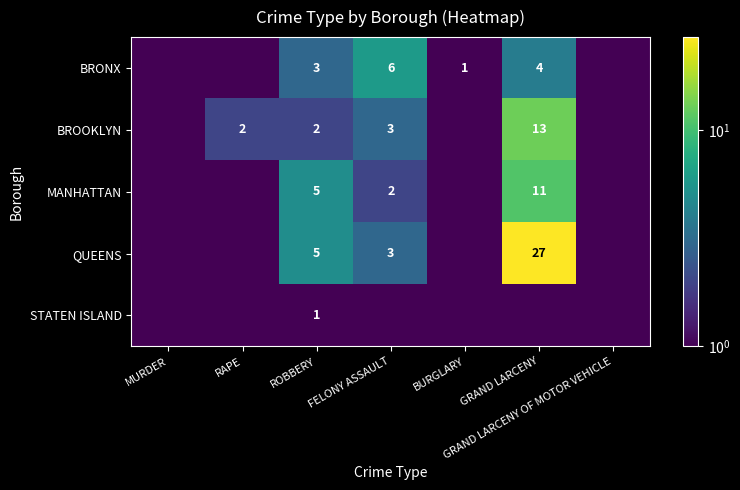

At which category is the sum across all series the highest?

GRAND LARCENY